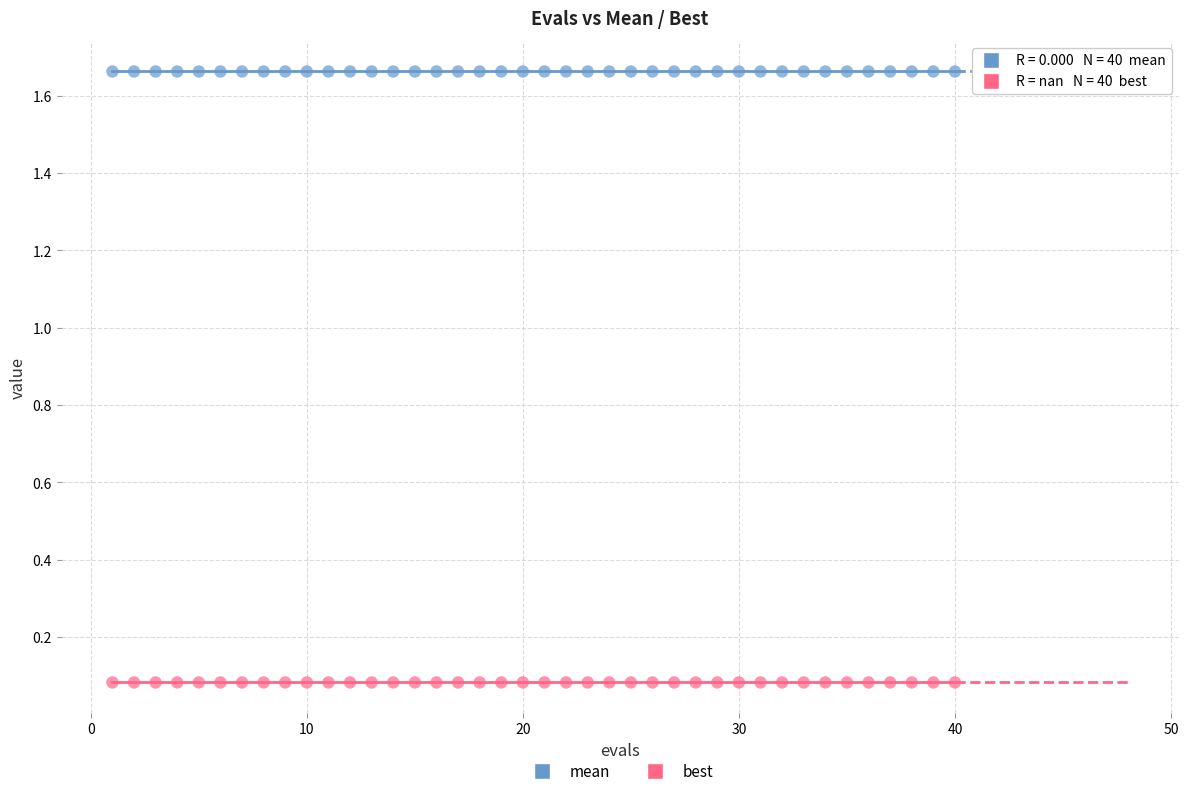

Which series reaches the minimum Y coordinate?

best